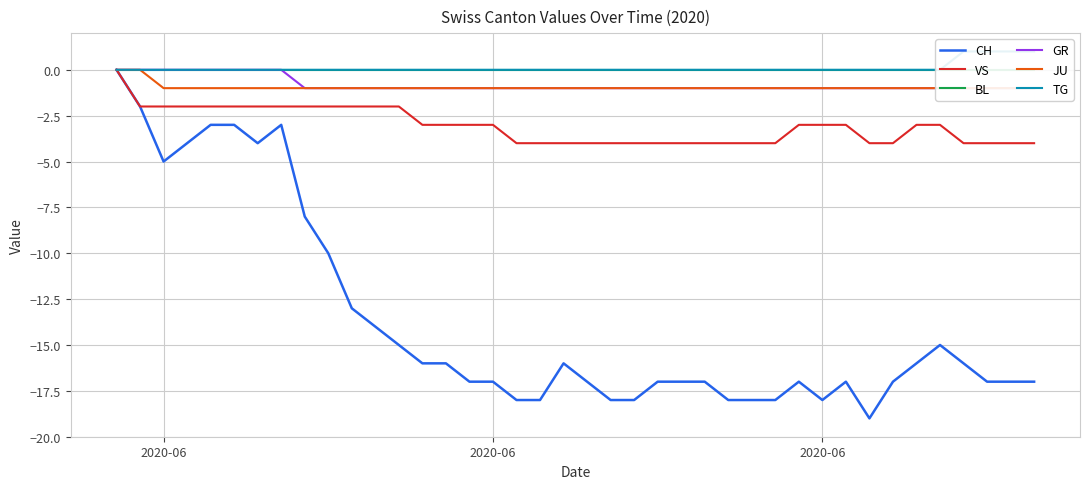

Reading right to left, extract all data points from this chart.

CH: -17	-17	-17	-16	-15	-16	-17	-19	-17	-18	-17	-18	-18	-18	-17	-17	-17	-18	-18	-17	-16	-18	-18	-17	-17	-16	-16	-15	-14	-13	-10	-8	-3	-4	-3	-3	-4	-5	-2	0
VS: -4	-4	-4	-4	-3	-3	-4	-4	-3	-3	-3	-4	-4	-4	-4	-4	-4	-4	-4	-4	-4	-4	-4	-3	-3	-3	-3	-2	-2	-2	-2	-2	-2	-2	-2	-2	-2	-2	-2	0
BL: 0	0	0	0	0	0	0	0	0	0	0	0	0	0	0	0	0	0	0	0	0	0	0	0	0	0	0	0	0	0	0	0	0	0	0	0	0	0	0	0
GR: -1	-1	-1	-1	-1	-1	-1	-1	-1	-1	-1	-1	-1	-1	-1	-1	-1	-1	-1	-1	-1	-1	-1	-1	-1	-1	-1	-1	-1	-1	-1	-1	0	0	0	0	0	0	0	0
JU: -1	-1	-1	-1	-1	-1	-1	-1	-1	-1	-1	-1	-1	-1	-1	-1	-1	-1	-1	-1	-1	-1	-1	-1	-1	-1	-1	-1	-1	-1	-1	-1	-1	-1	-1	-1	-1	-1	0	0
TG: 1	1	1	1	0	0	0	0	0	0	0	0	0	0	0	0	0	0	0	0	0	0	0	0	0	0	0	0	0	0	0	0	0	0	0	0	0	0	0	0